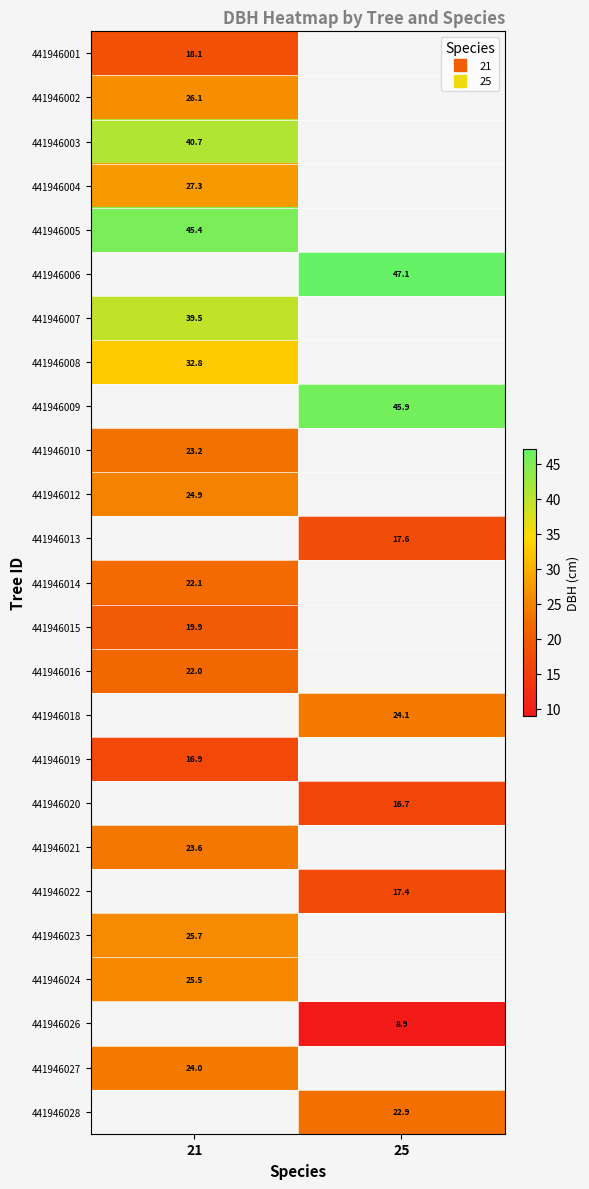

Between 21 and 25, which is larger?

25